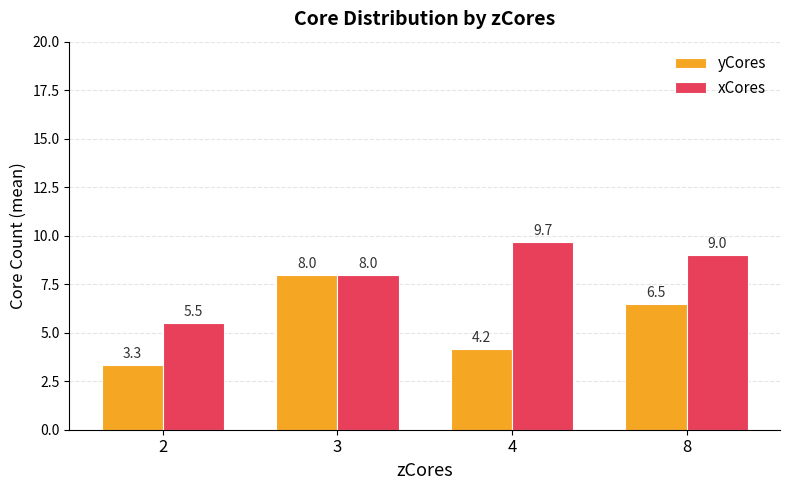

Which series has the widest spread of values?

yCores